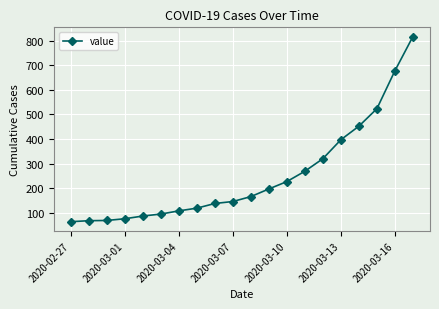

What is the sum of all values?

5014